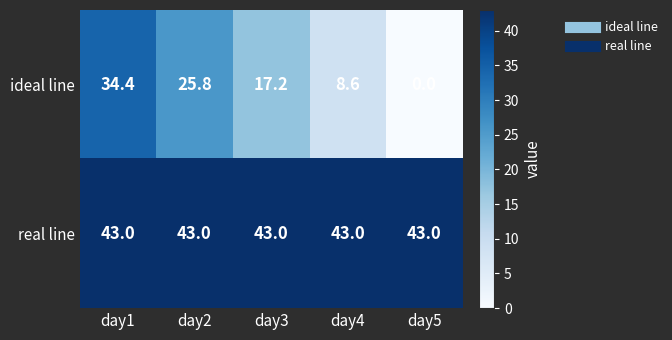

What is the average value of the ideal line series?

17.2